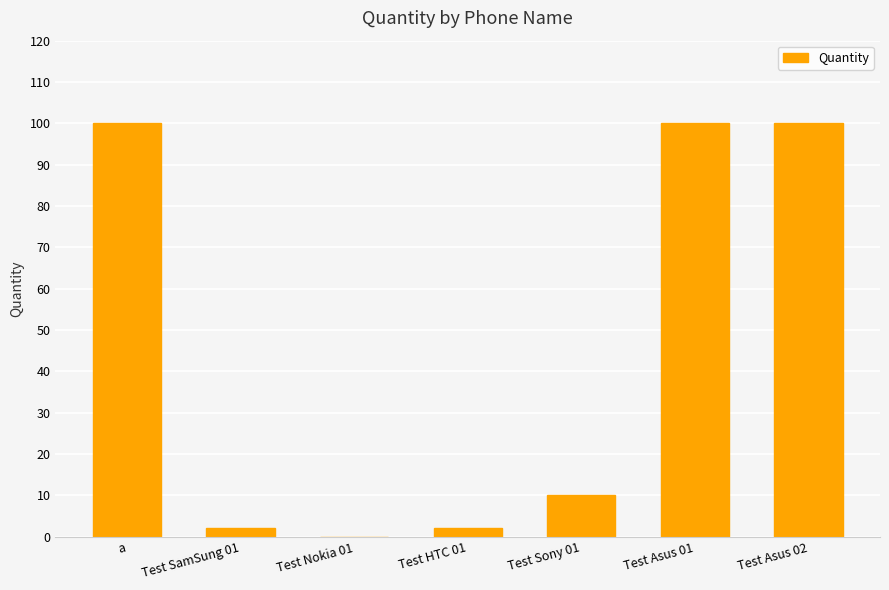

The value at Test Asus 02 is 100. True or false?

True